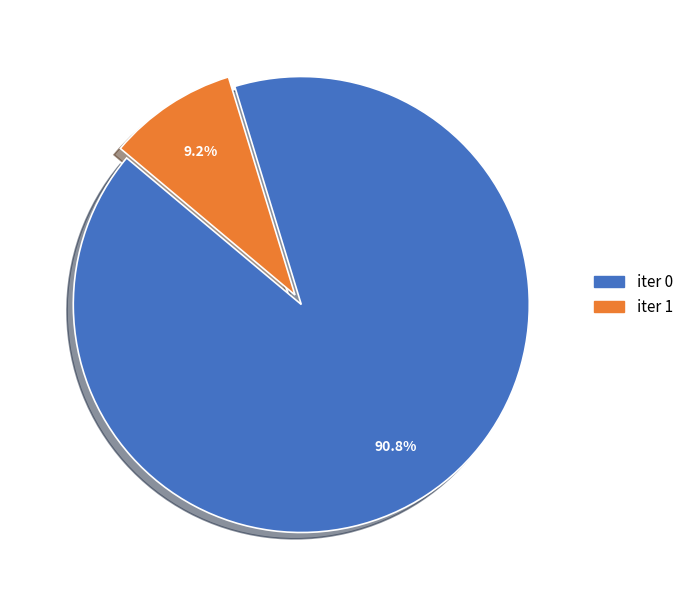

Is there any slice that represents more than half of the pie?

Yes